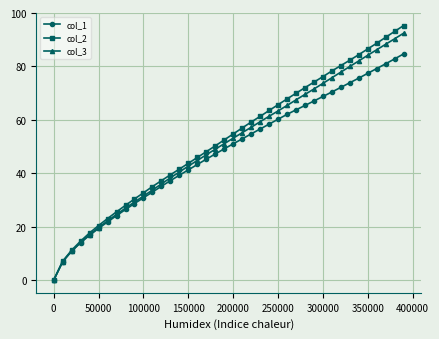

How many values in the col_1 series are below 51?

20